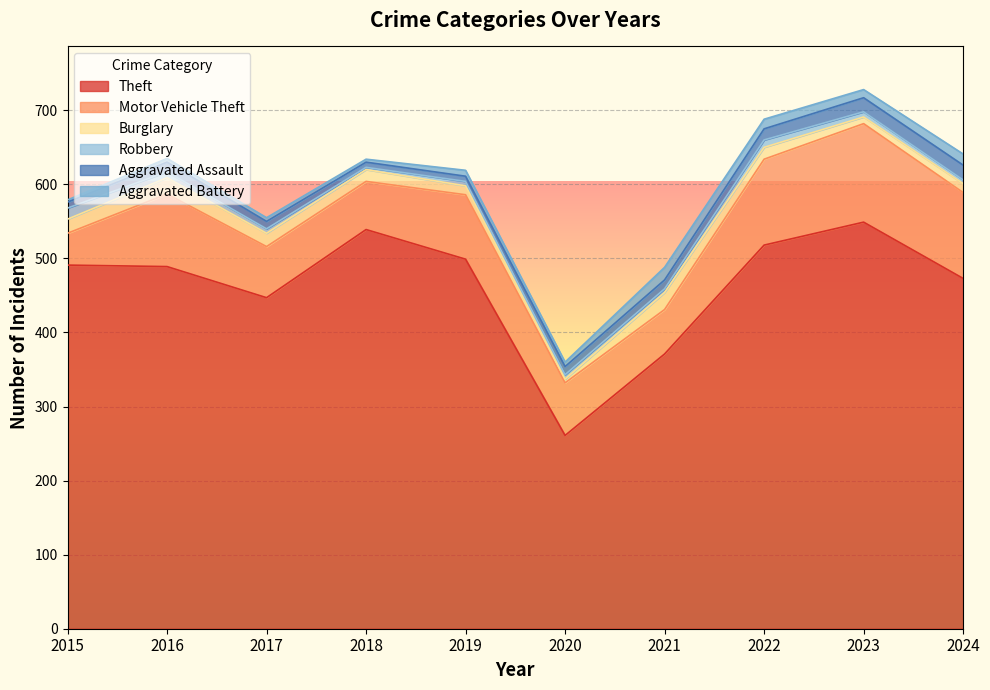

Reading right to left, transcribe all the data shown in this chart.

Theft: 473	549	518	371	261	499	539	447	489	491
Motor Vehicle Theft: 116	133	116	60	71	87	65	69	98	43
Burglary: 12	9	16	23	5	12	16	18	22	19
Robbery: 5	7	10	5	6	6	3	6	8	15
Aggravated Assault: 20	19	15	12	11	7	7	10	13	8
Aggravated Battery: 15	11	13	17	6	8	4	5	5	3